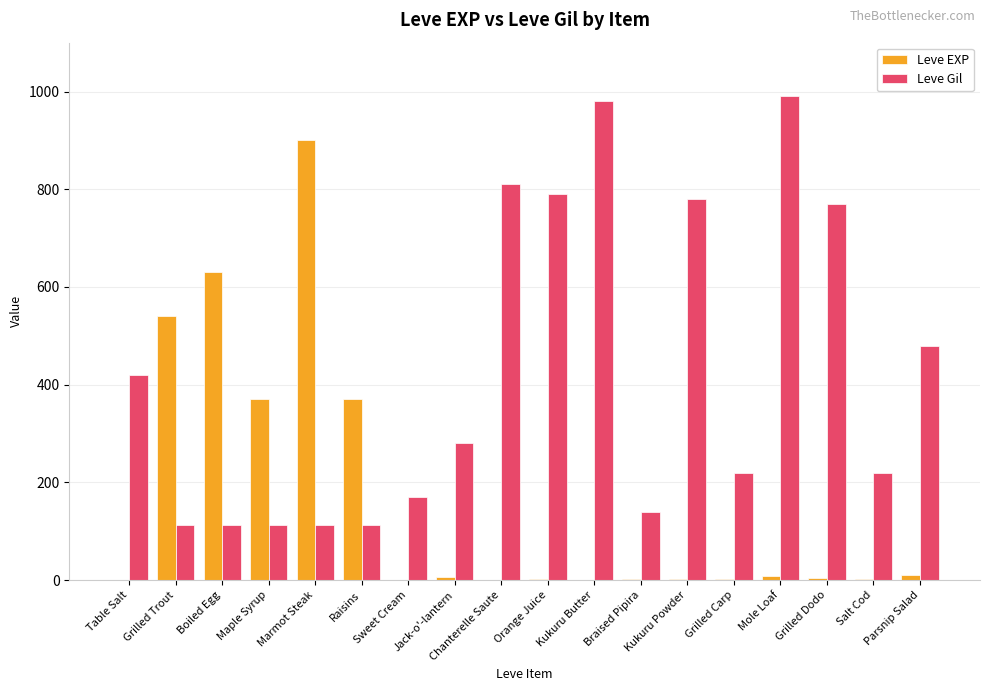

At which label does Leve EXP reach its peak?

Marmot Steak